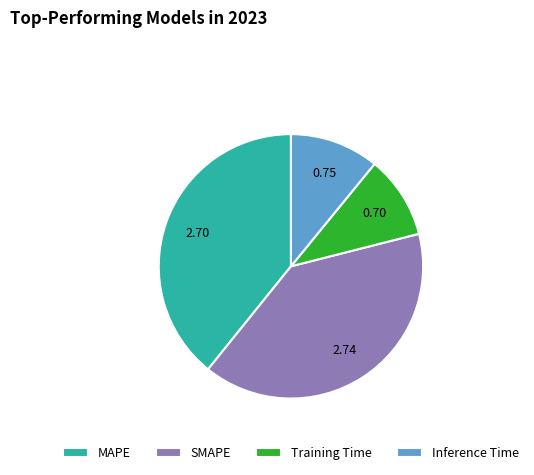

Which has a higher value, Training Time or SMAPE?

SMAPE